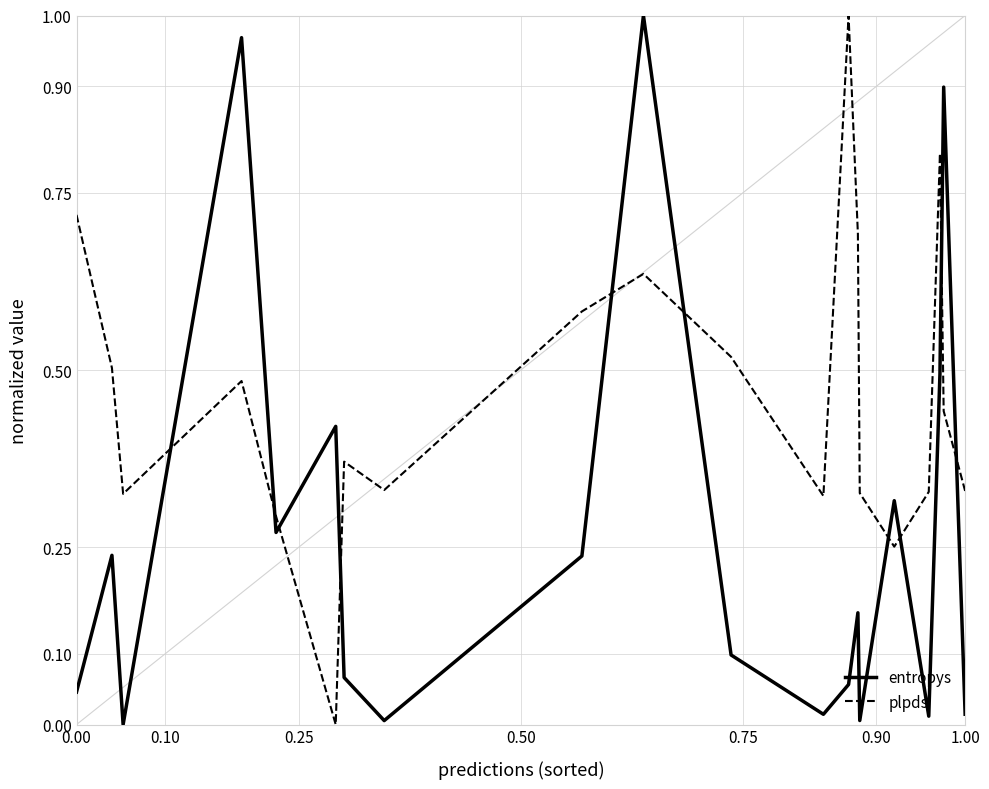

In entropys, how many points are lower than both neighbors (excluding endpoints)?

6